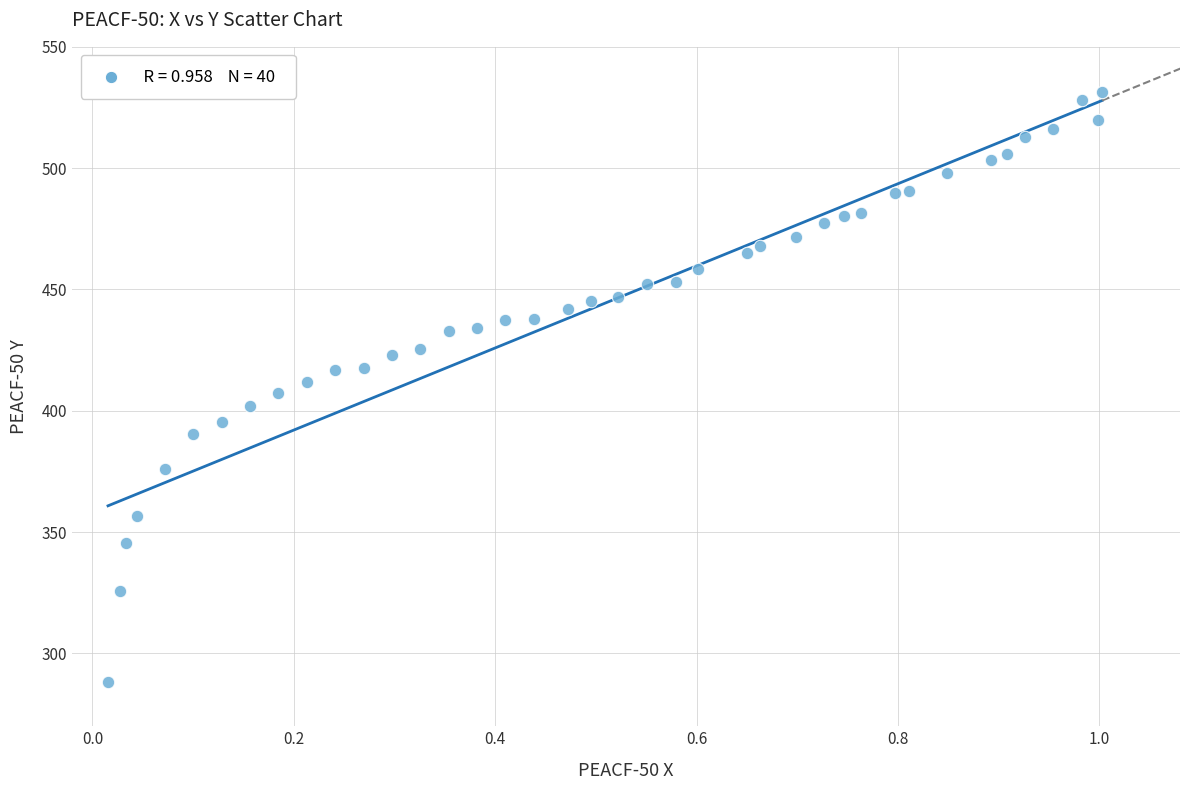

What is the range of X values (max minus min)?

1.0